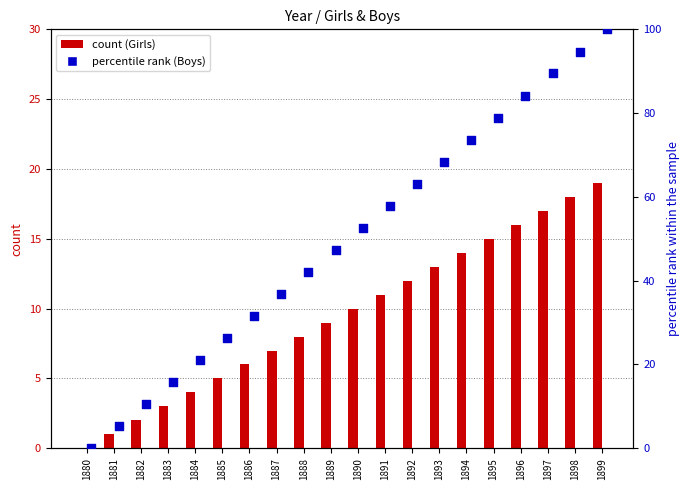

What are all the series names shown in the legend?

Girls, Boys